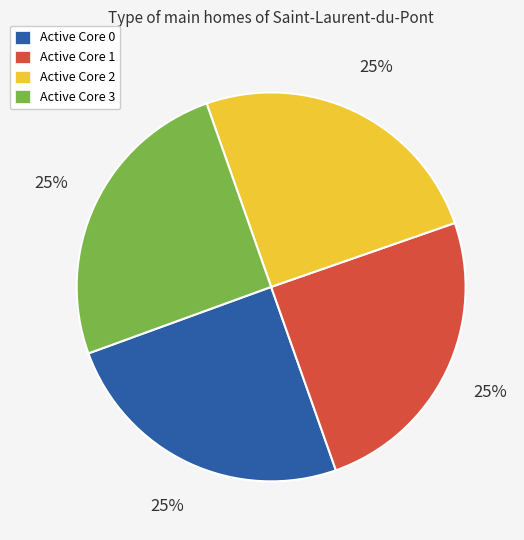

What is the ratio of the value at Active Core 3 to the value at Active Core 2?

1.0